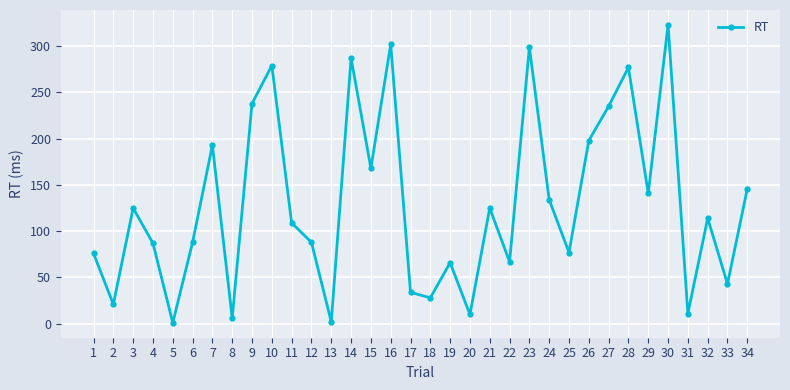

What value does the data have at 1, to the nearest 50?

100